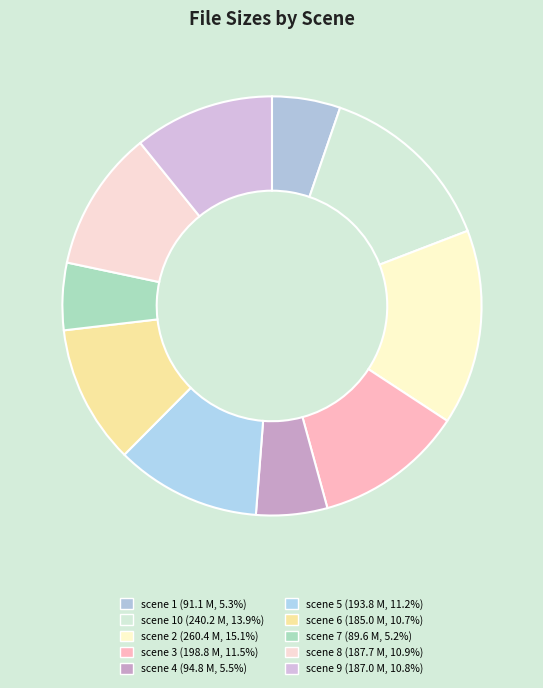

How many segments does this pie chart have?

10